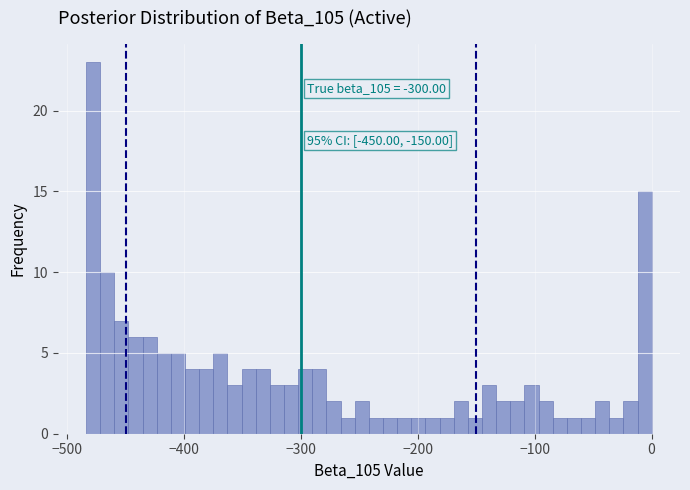

Read against the x-axis, roughly where is the centre of the tallest bar?

-480